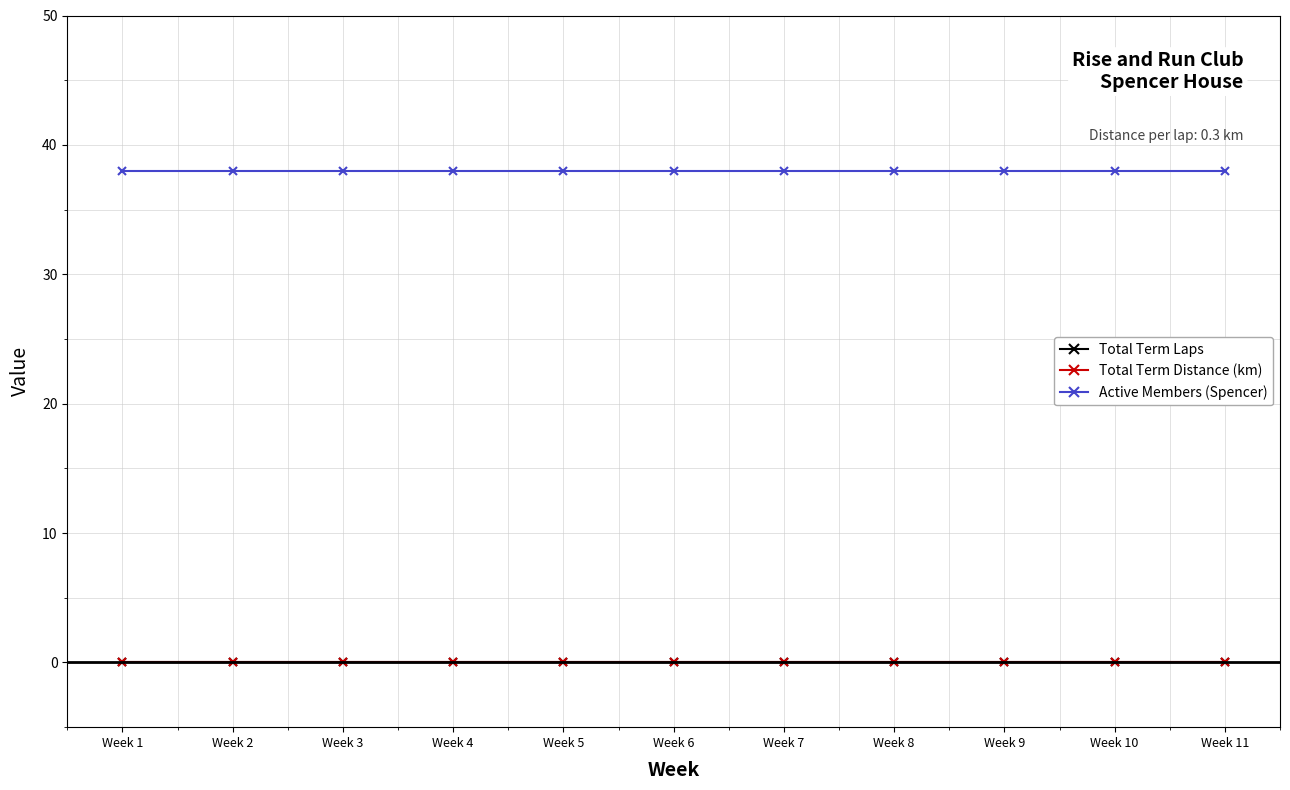

What is the value of the Active Members (Spencer) point at the 5th from the left?

38